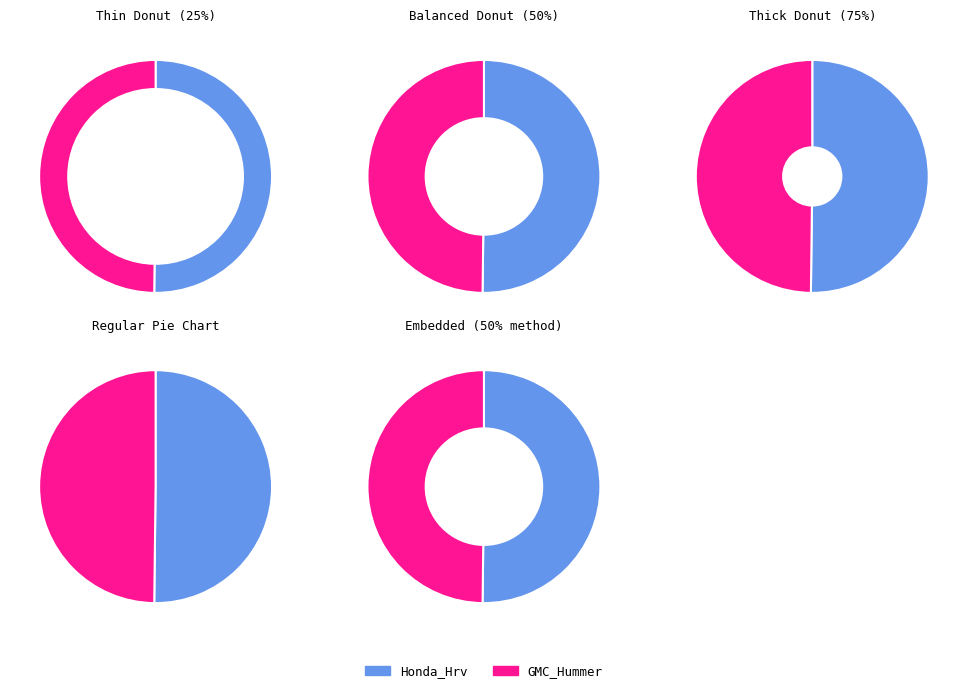

Is it true that Honda_Hrv is 50% of the pie?

True